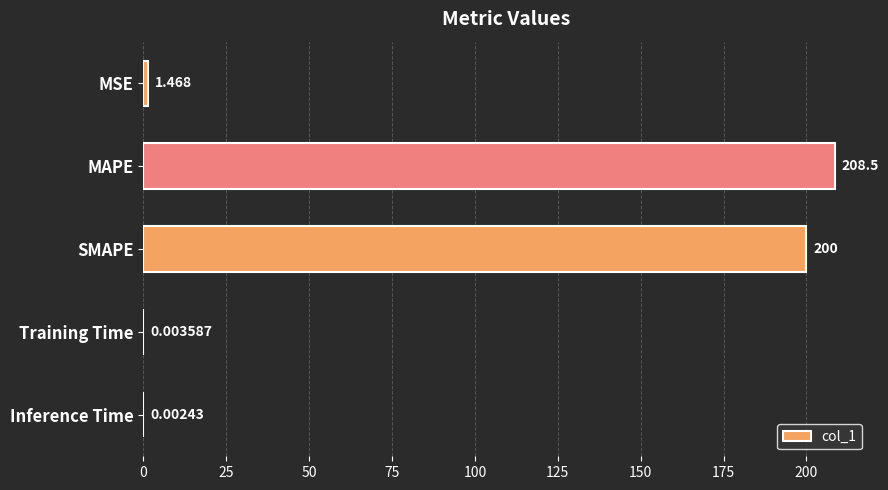

Which has a higher value, MAPE or Training Time?

MAPE